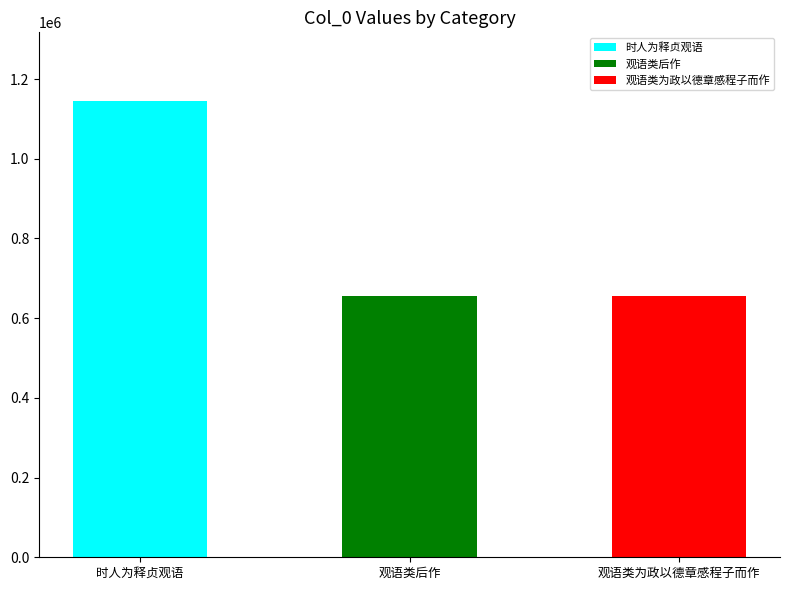

What is the approximate value at 观语类后作, to the nearest 10?

656600